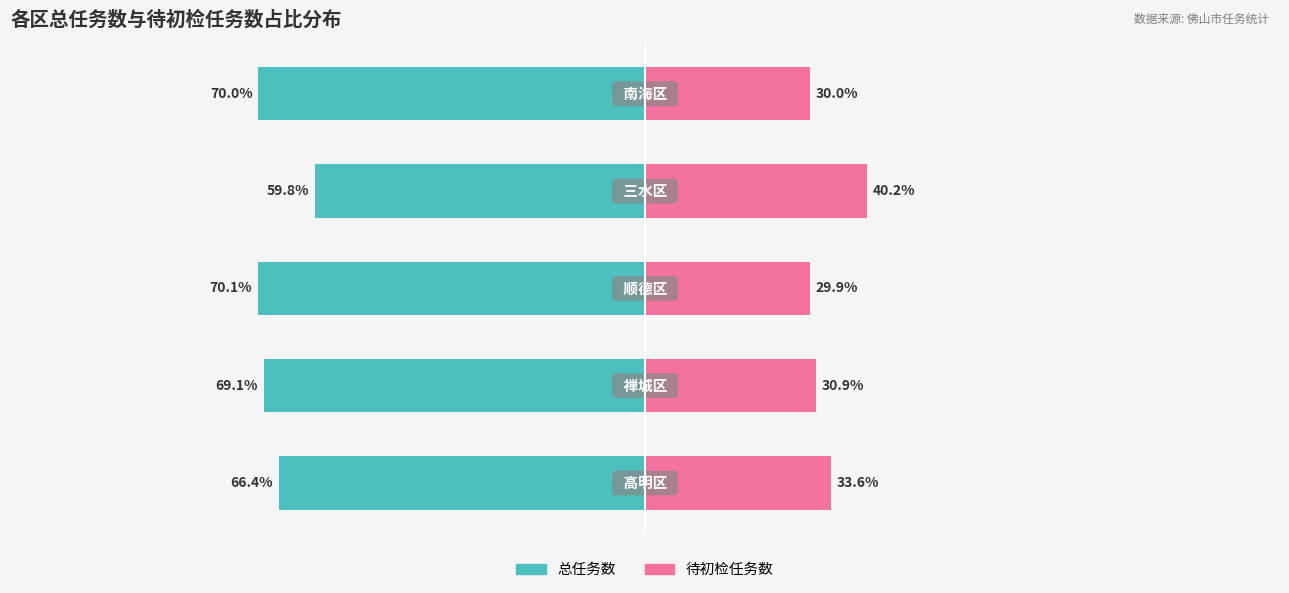

Which series has the widest spread of values?

待初检任务数